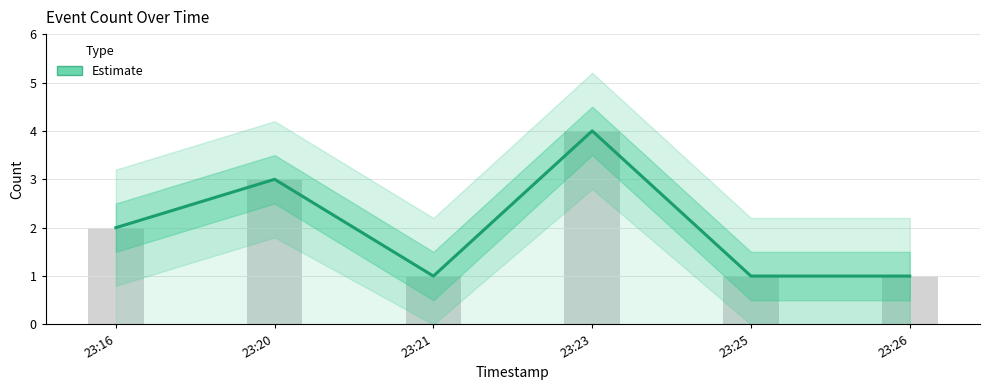

Rank the categories by value from highest to lowest.

23:23, 23:20, 23:16, 23:21, 23:25, 23:26